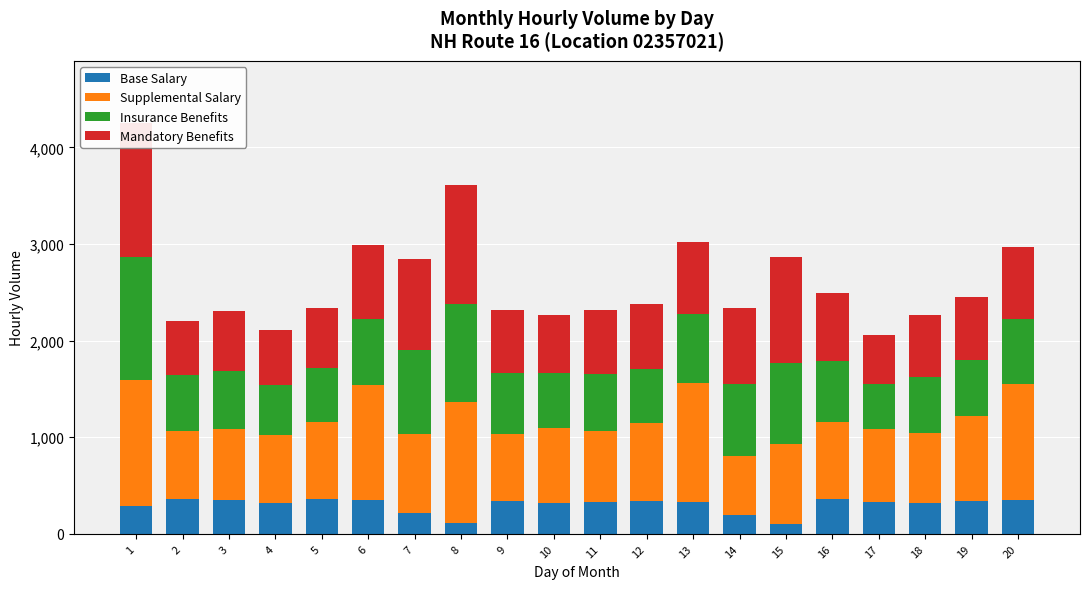

How many data points in Insurance Benefits are above 629?

9